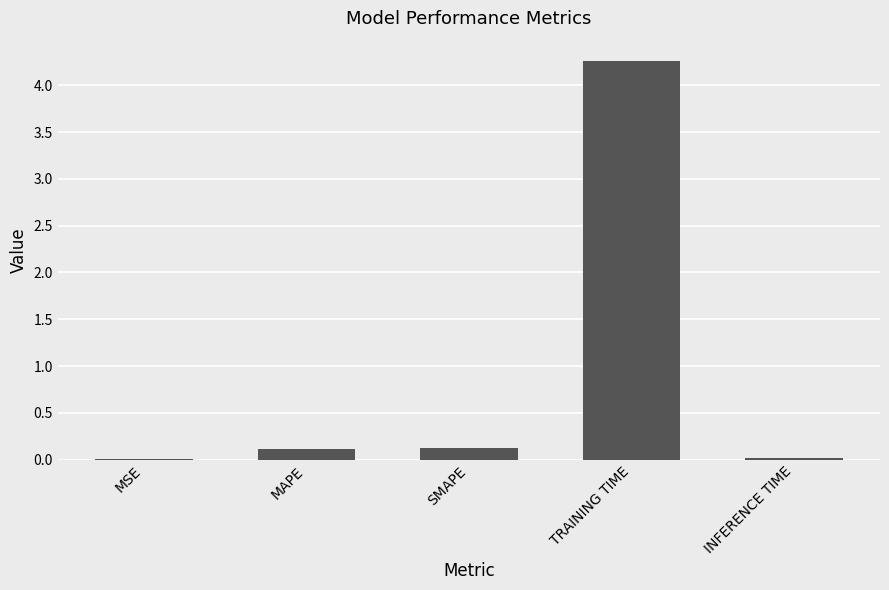

How many distinct data groups are displayed?

1